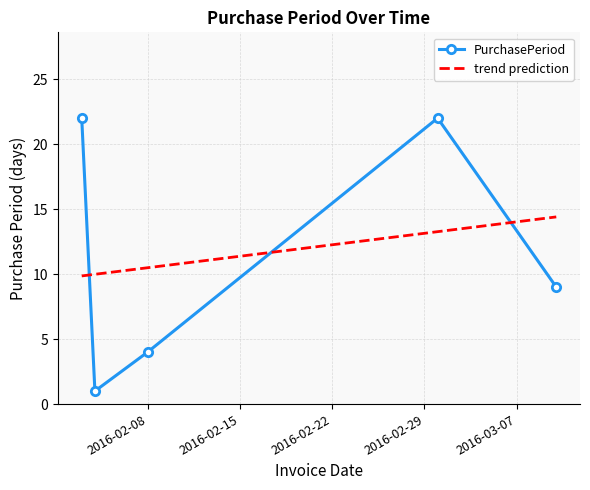

What is the sum of the values at 2016-02-08 and 2016-03-10?

13